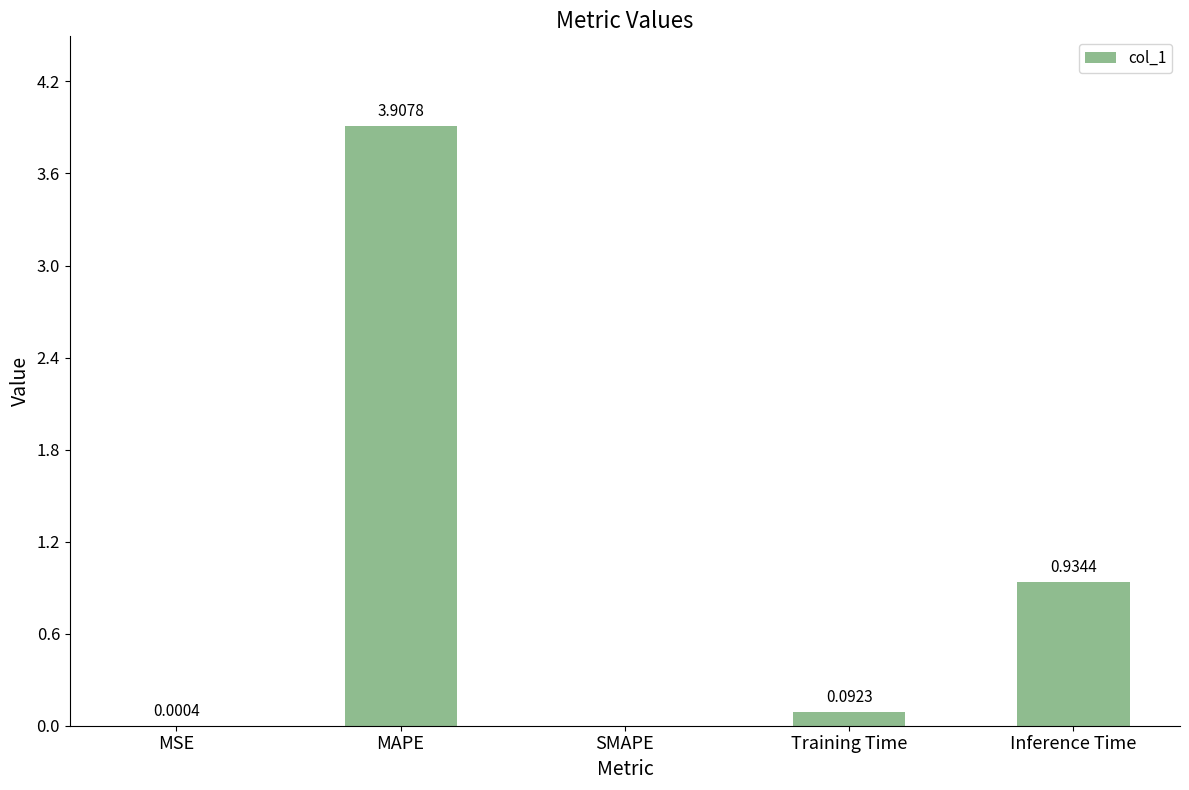

Where is the data nearest to the value 1?

Inference Time